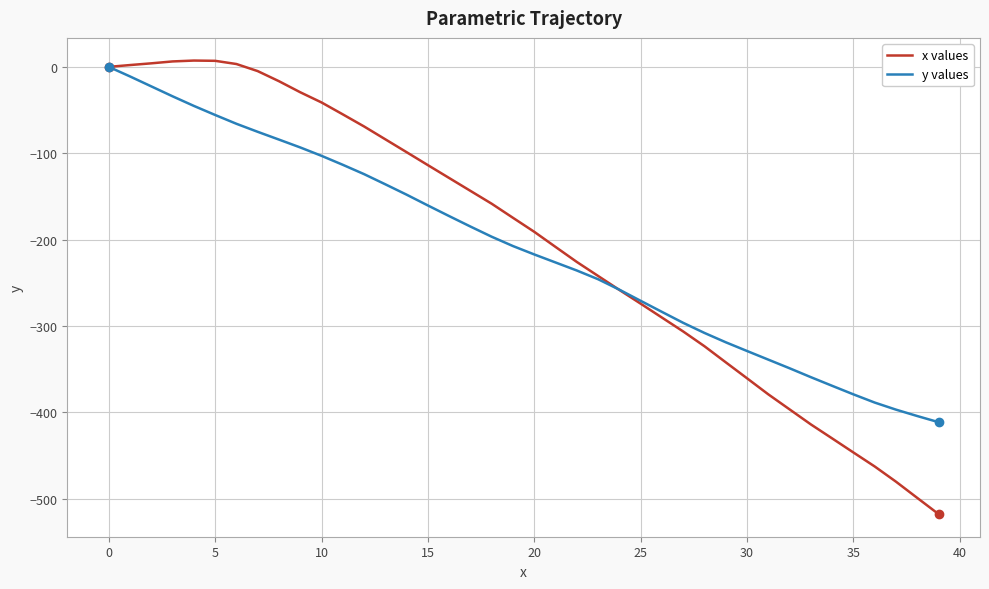

How many lines are shown in the chart?

2